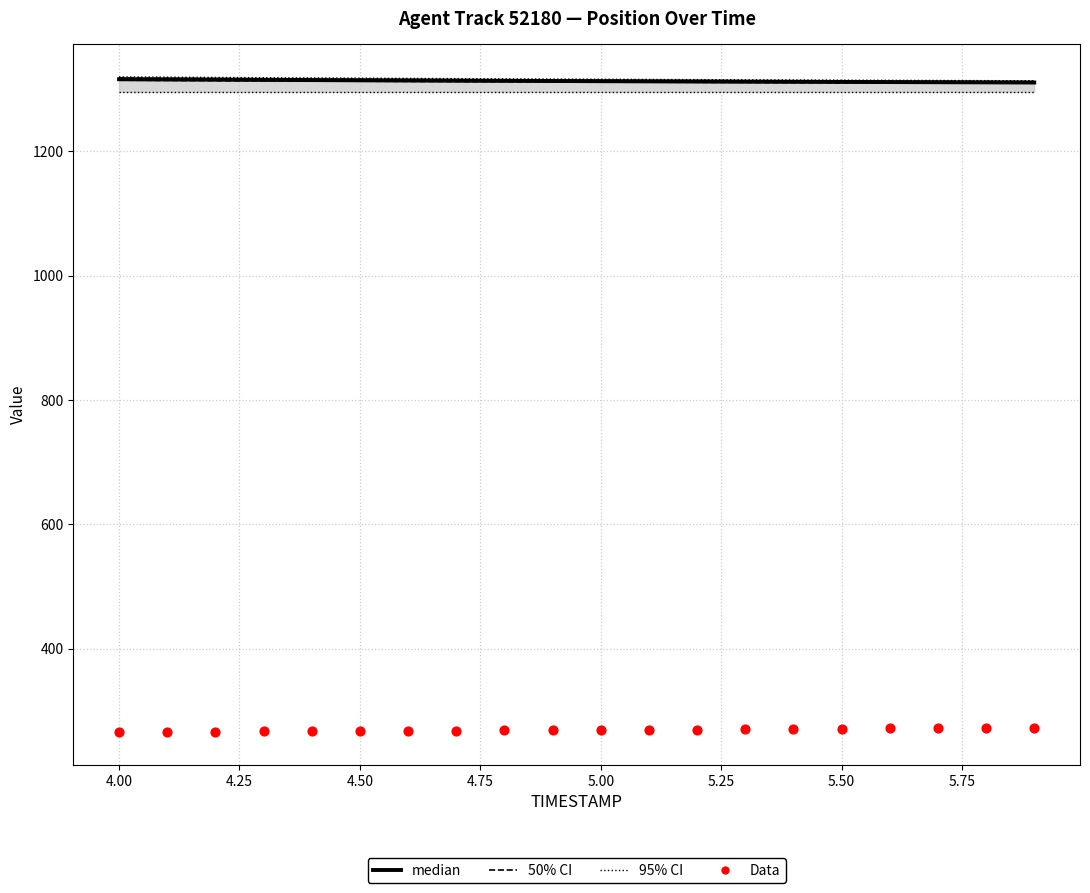

At how many categories does at least one series exceed 901?

20